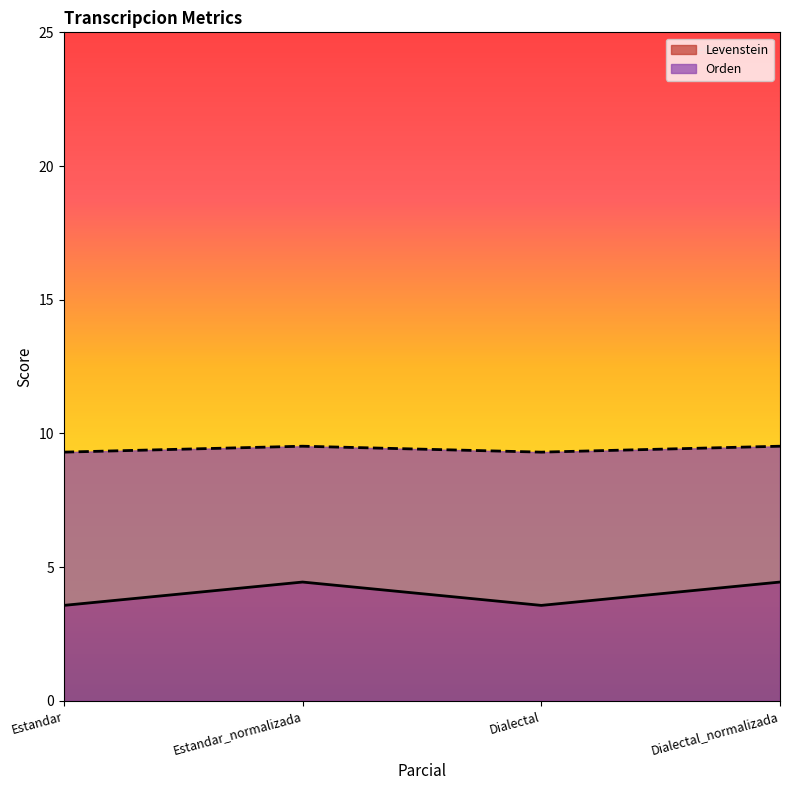

What is the label of the 2nd point from the right?

Dialectal